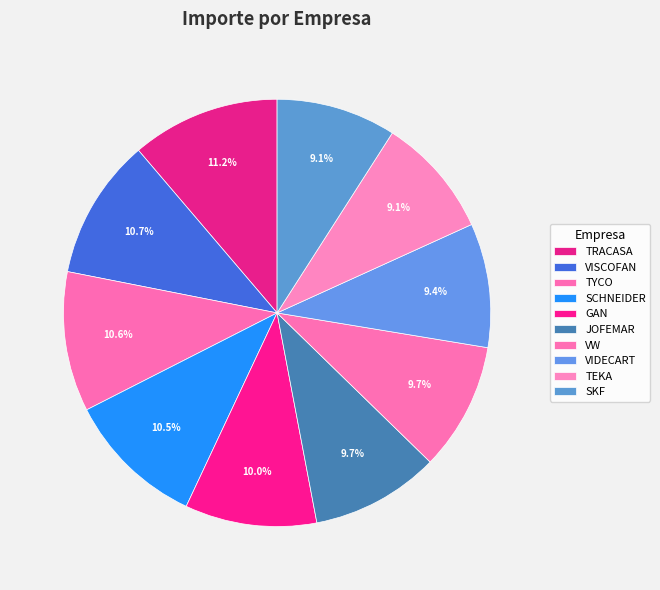

How many slices are in this pie chart?

10